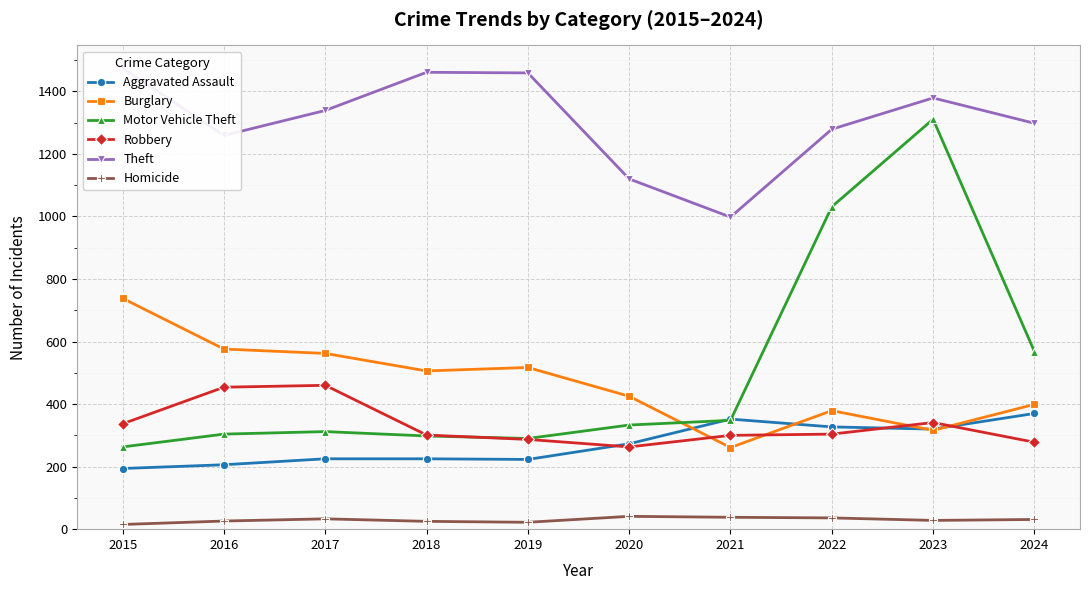

Reading left to right, extract all data points from this chart.

Aggravated Assault: 194	206	225	225	223	273	352	327	320	370
Burglary: 738	576	562	506	517	425	261	379	316	399
Motor Vehicle Theft: 263	304	312	298	290	333	348	1031	1311	568
Robbery: 337	454	460	301	287	263	300	304	341	278
Theft: 1474	1259	1339	1461	1459	1120	998	1279	1379	1298
Homicide: 15	26	33	25	22	41	38	36	28	31